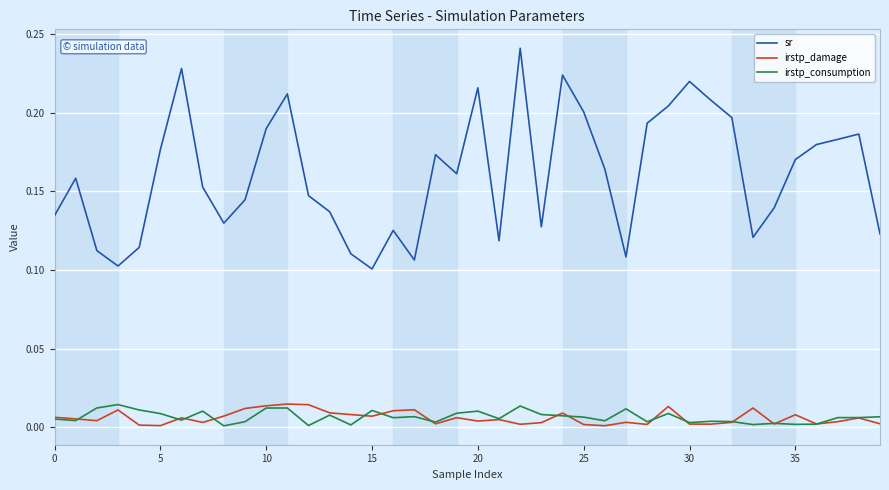

Which series has the widest spread of values?

sr